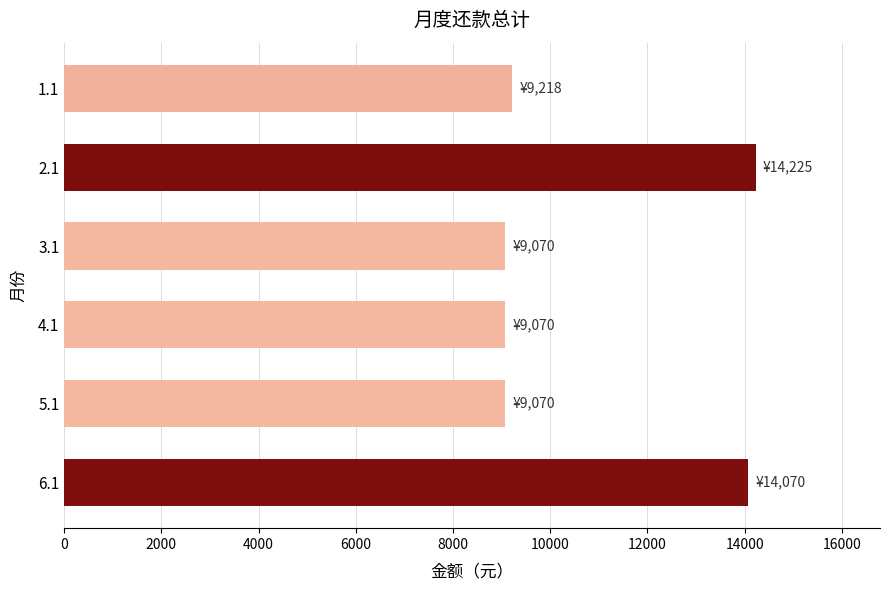

What is the value of the 6th bar from the top?

14070.0